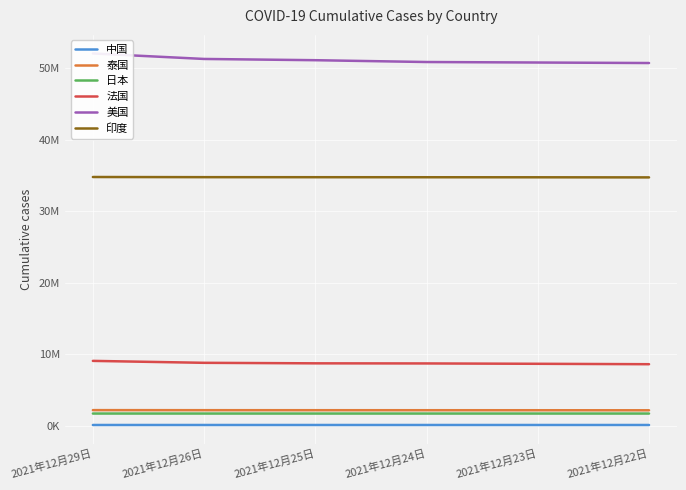

True or false: 中国 and 泰国 intersect in this chart.

False